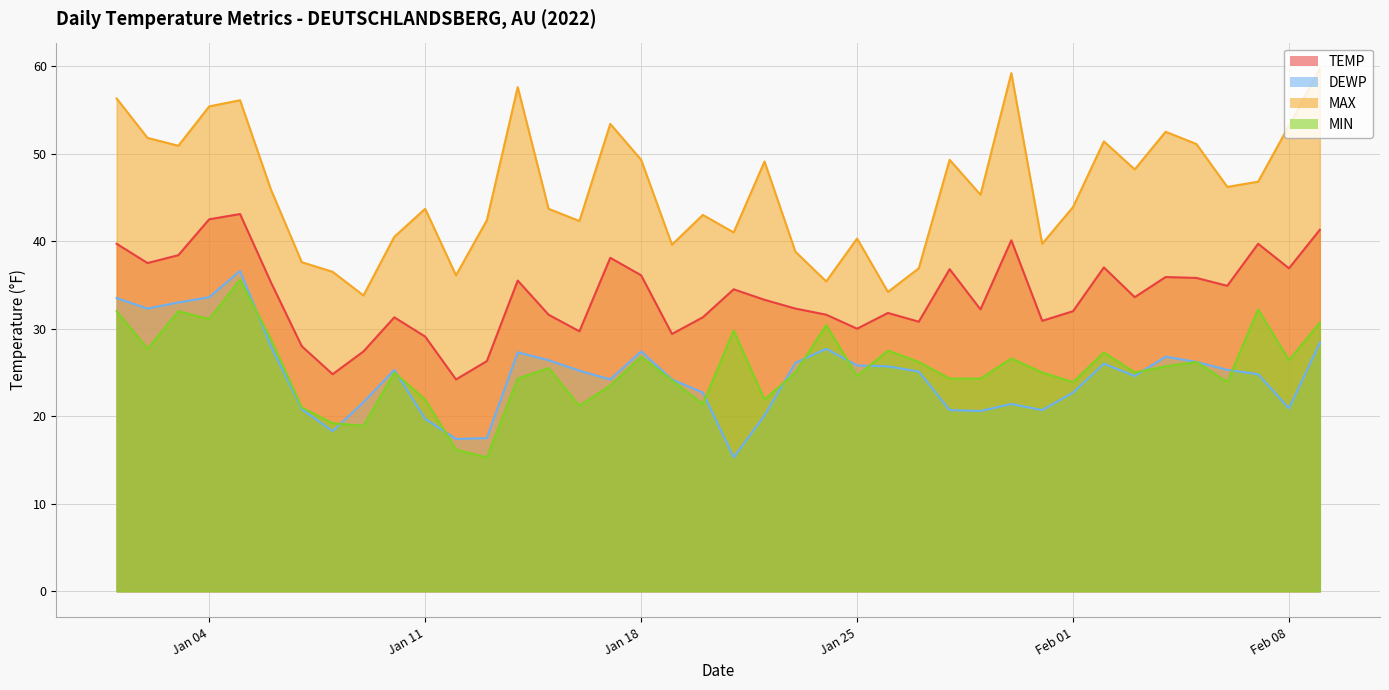

What is the total value across all series at 2022-01-20?

118.4